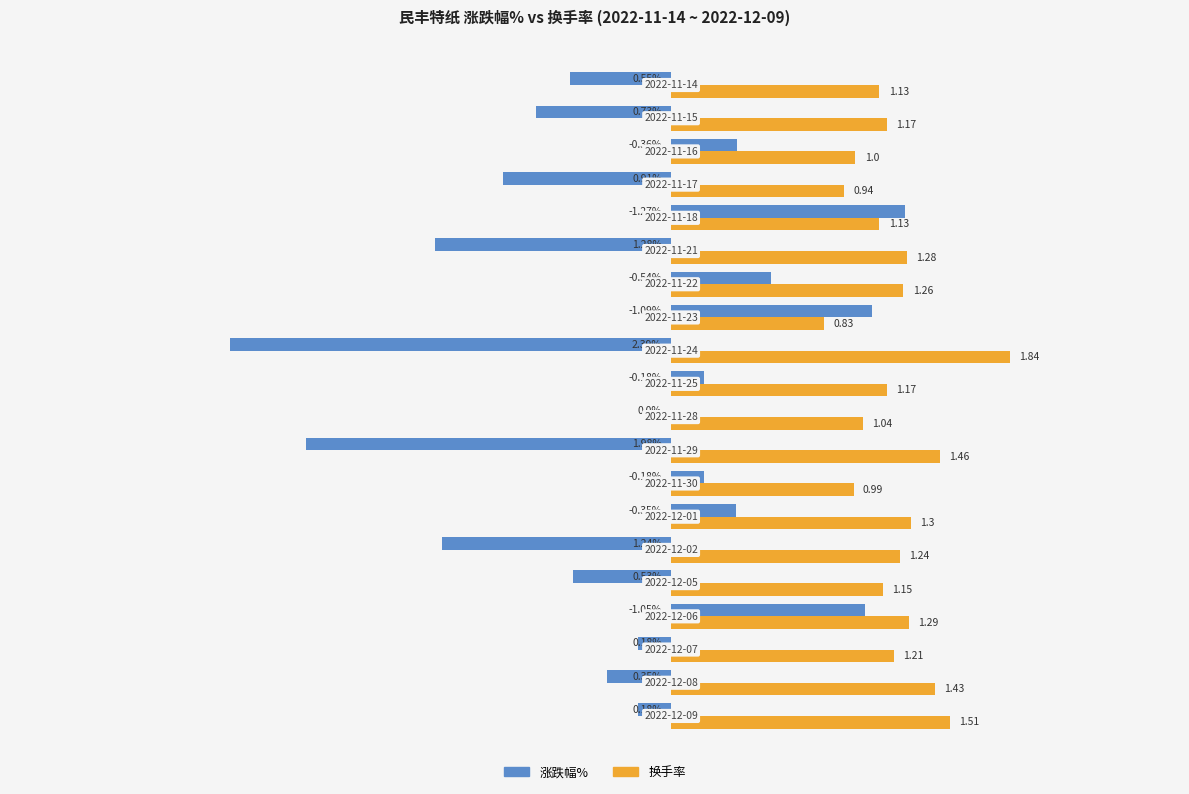

Which series has the largest total across all categories?

换手率